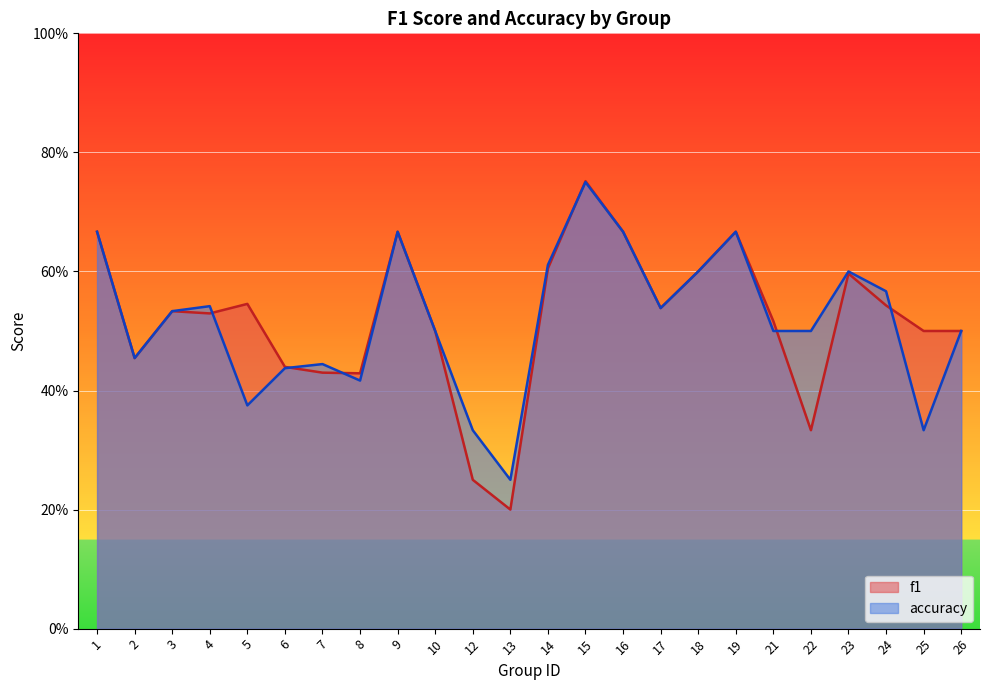

What is the sum of all accuracy values?

12.5